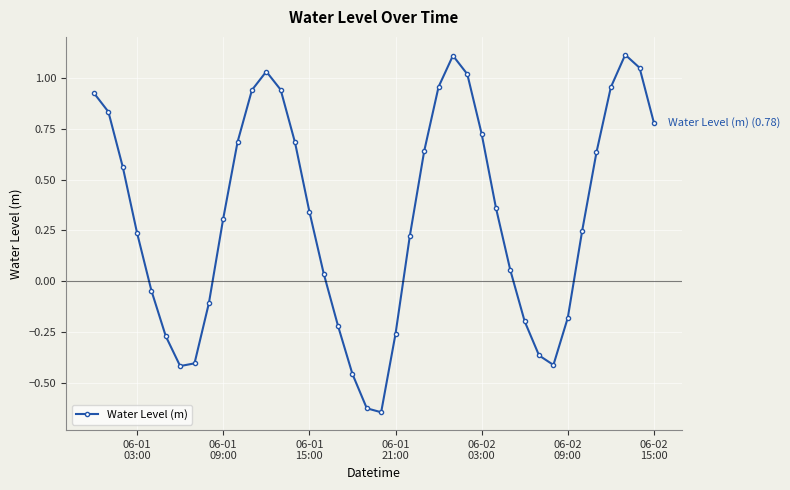

How many interior local valleys (lower than both neighbors) does the data have?

3